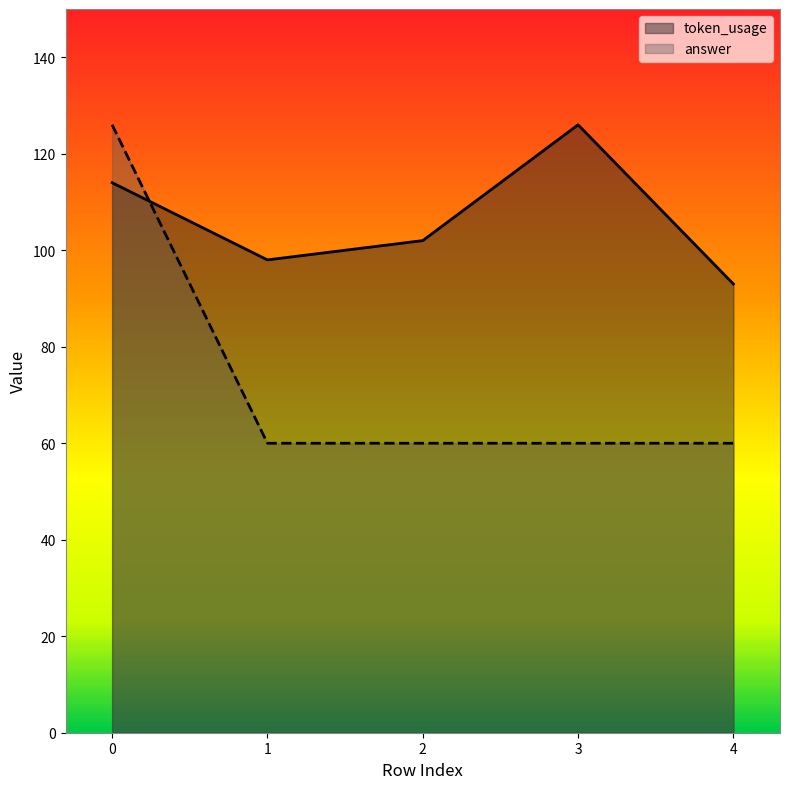

How many times do token_usage and answer cross each other?

1